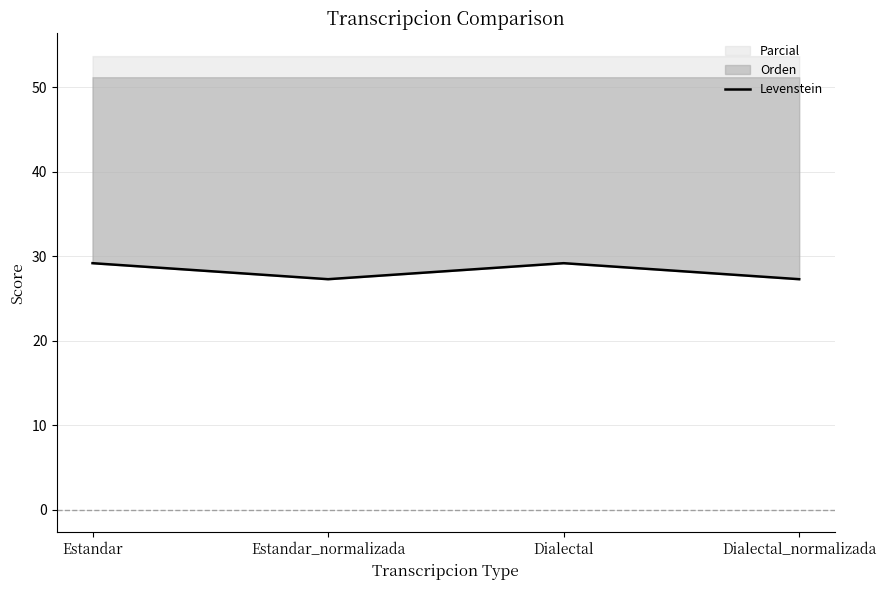

What is the smallest value displayed?

27.3